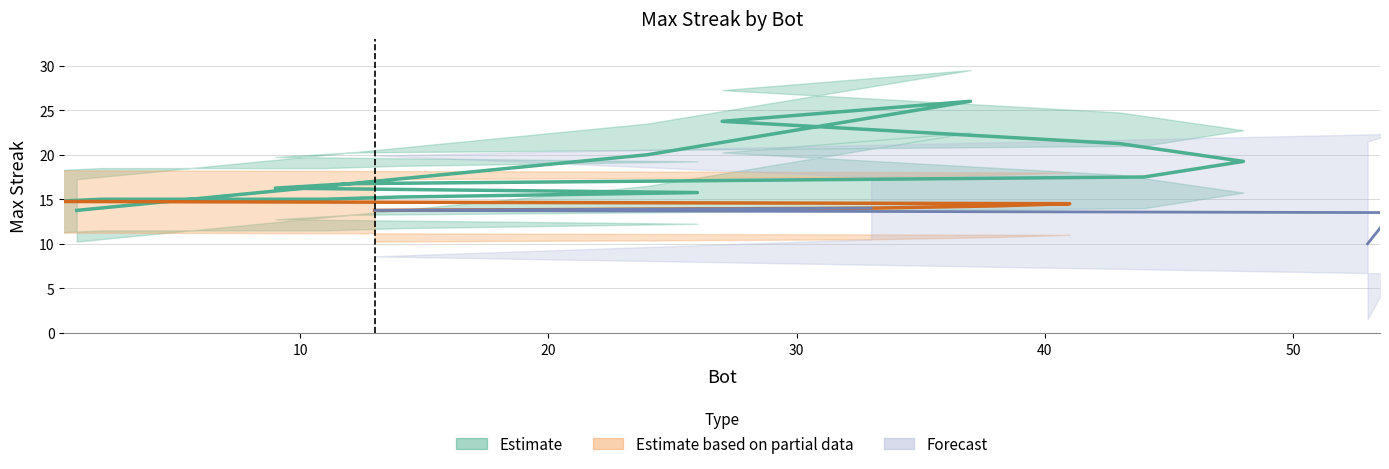

Rank the categories by value from lowest to highest.

54, 53, 41, 38, 33, 13, 26, 14, 11, 2, 0, 9, 48, 44, 12, 43, 27, 37, 24, 1